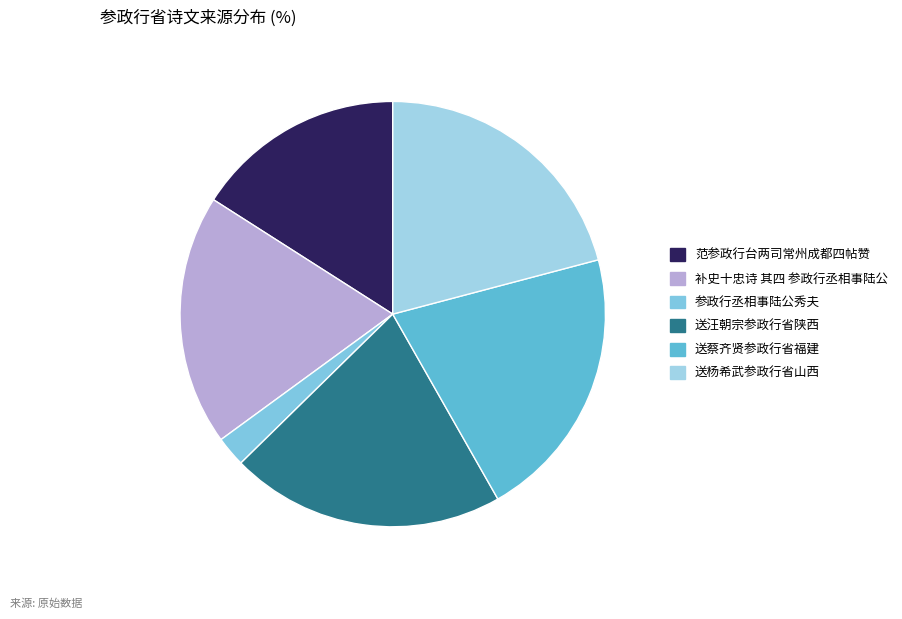

How many slices are in this pie chart?

6